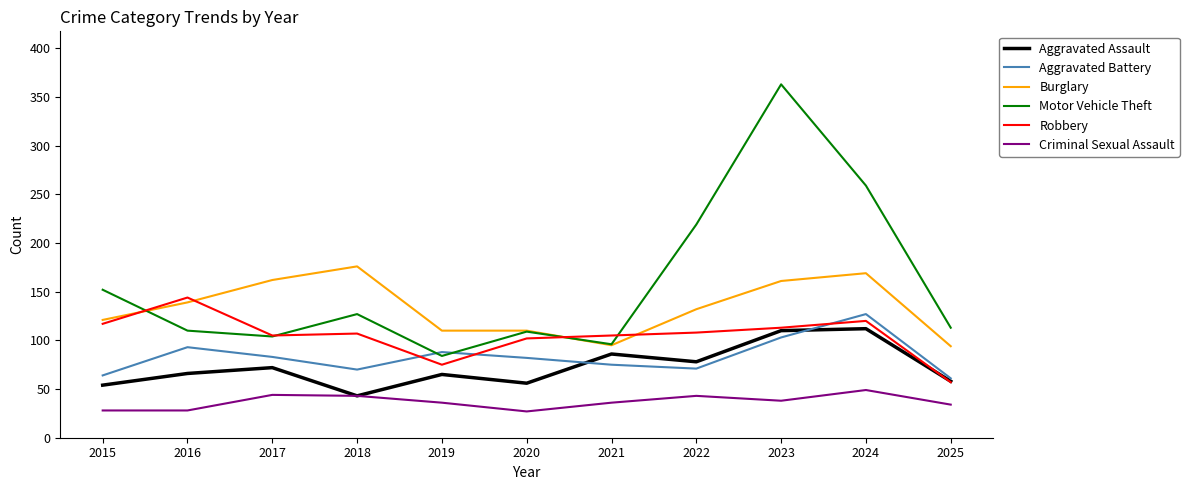

What is the sum of all Robbery values?

1153